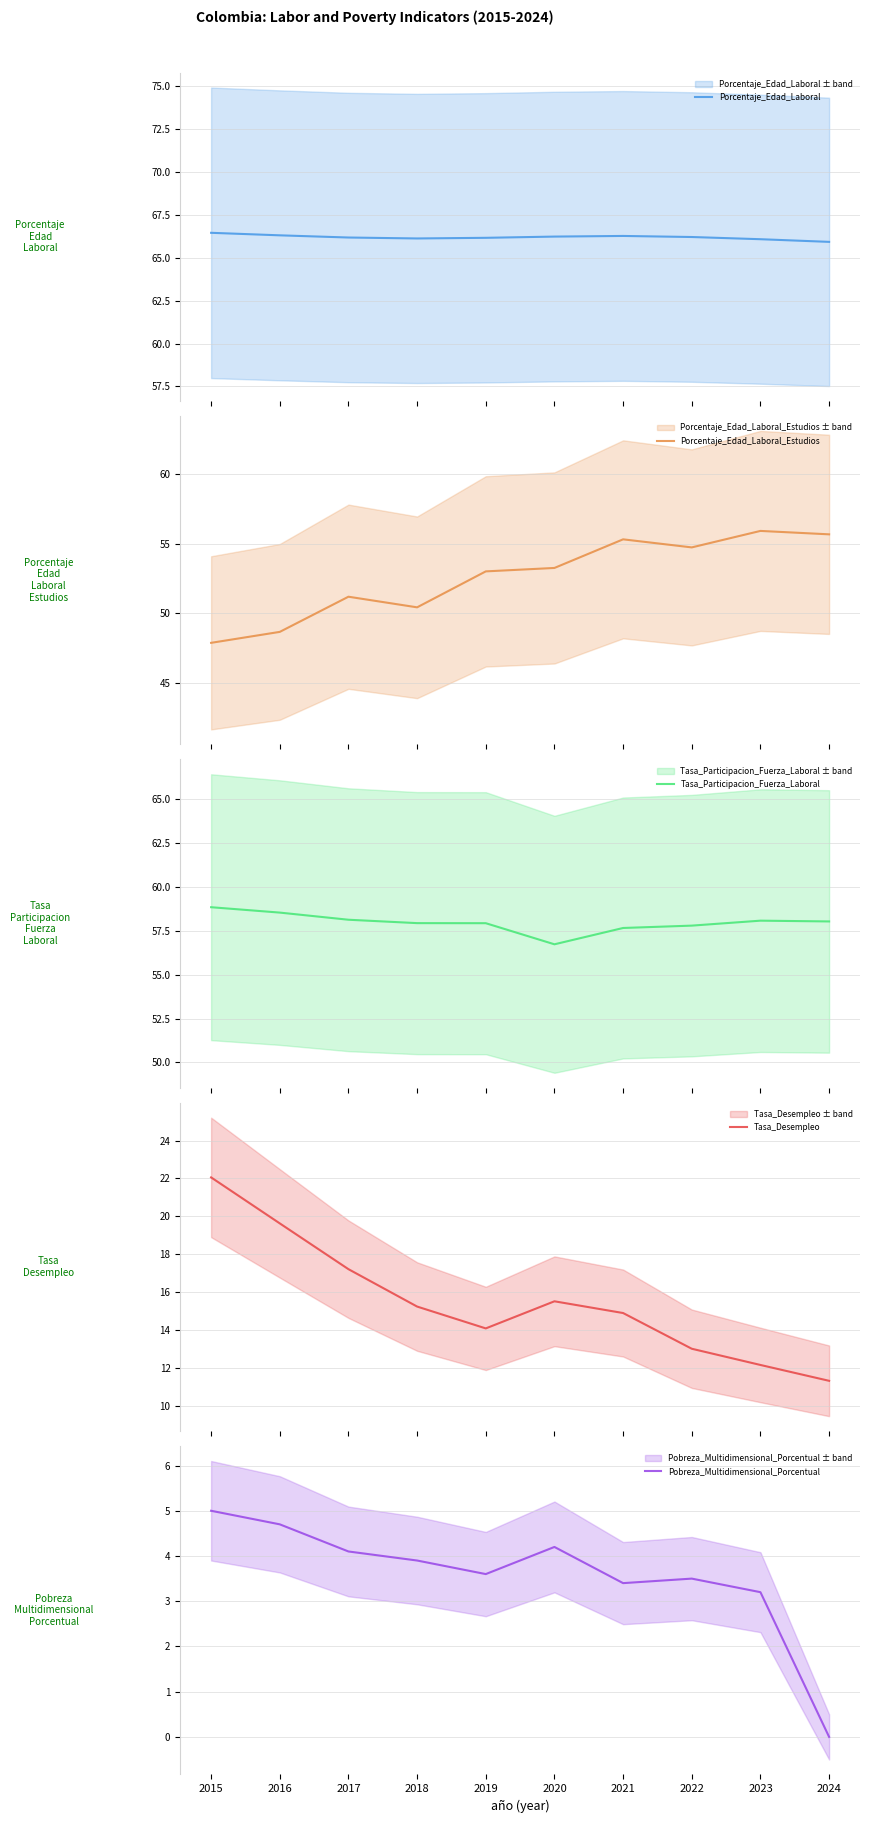

What is the sum of the Porcentaje_Edad_Laboral values at 2018 and 2022?

132.3